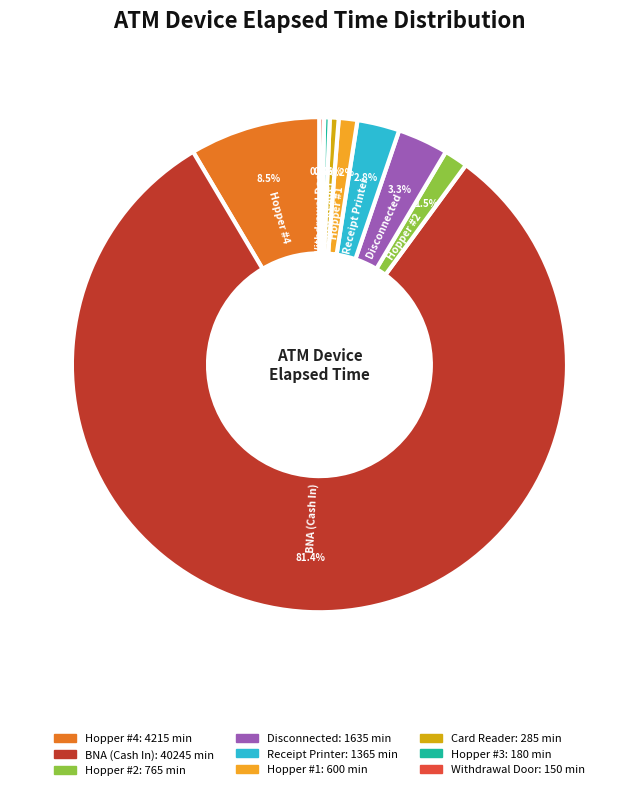

Count the number of slices in the pie.

9